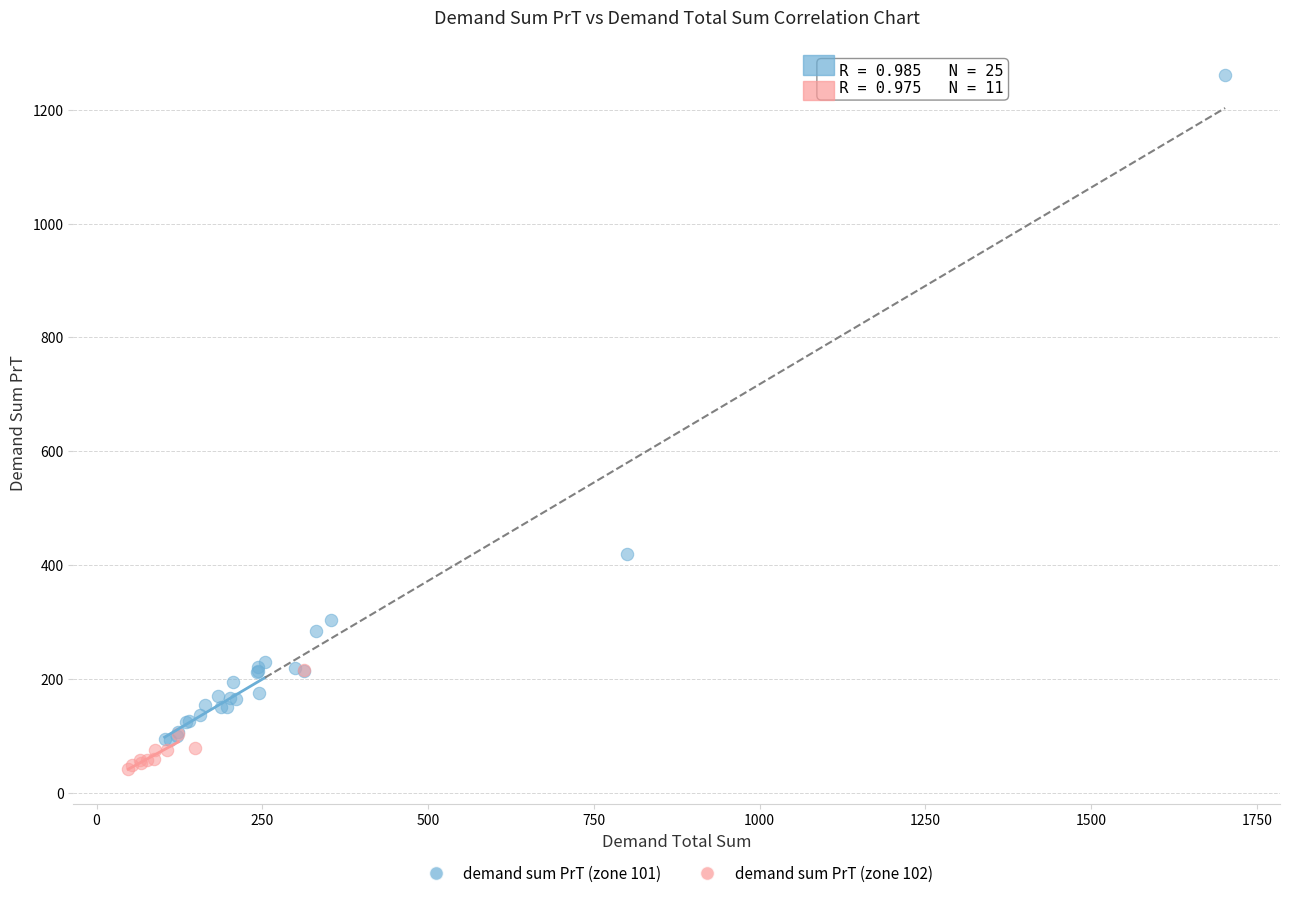

Which series contains the highest Y value?

demand sum PrT (zone 101)